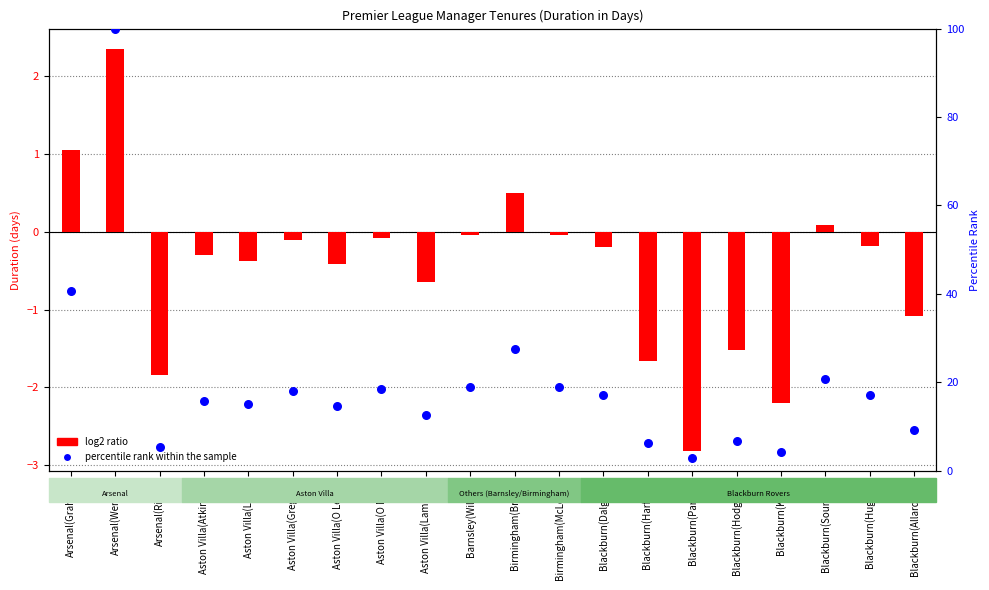

Which series reaches the maximum Y coordinate?

percentile rank within the sample